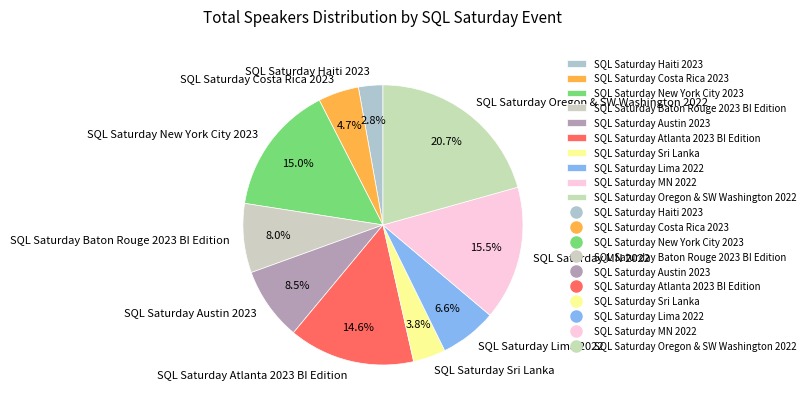

Count the number of slices in the pie.

10